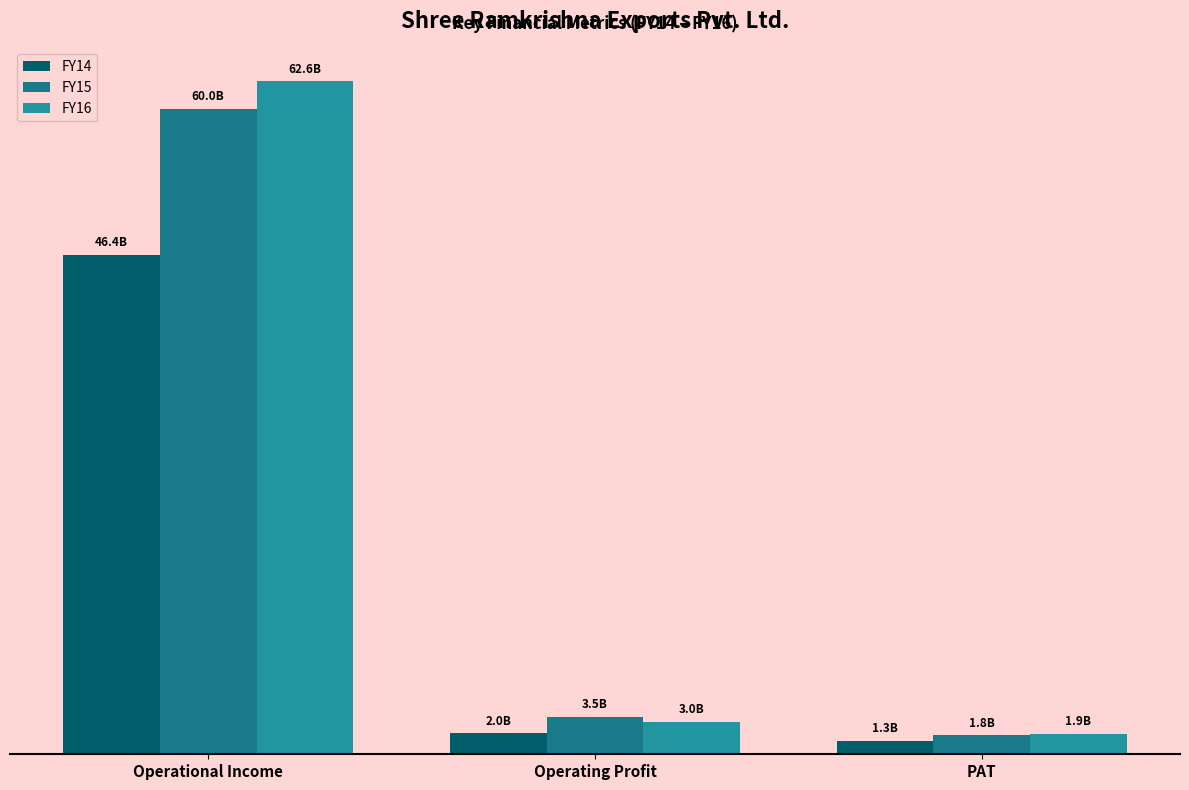

The FY16 series shows 3009391902 at Operating Profit. True or false?

True